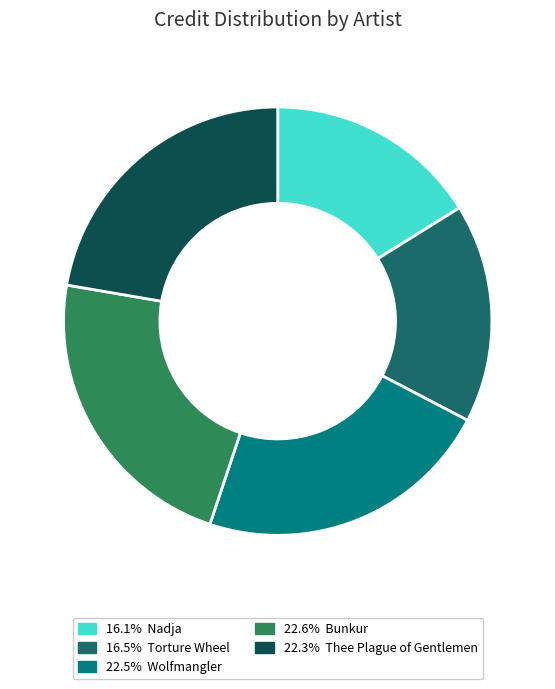

Is there a majority slice in this chart?

No